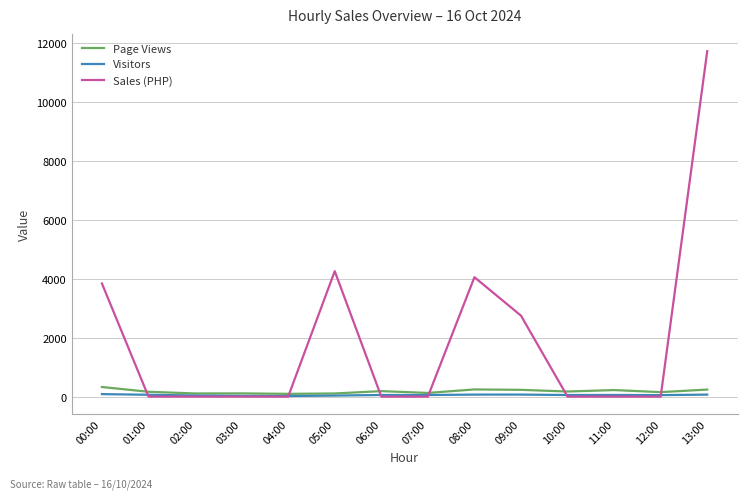

Which series has the largest total across all categories?

Sales (PHP)